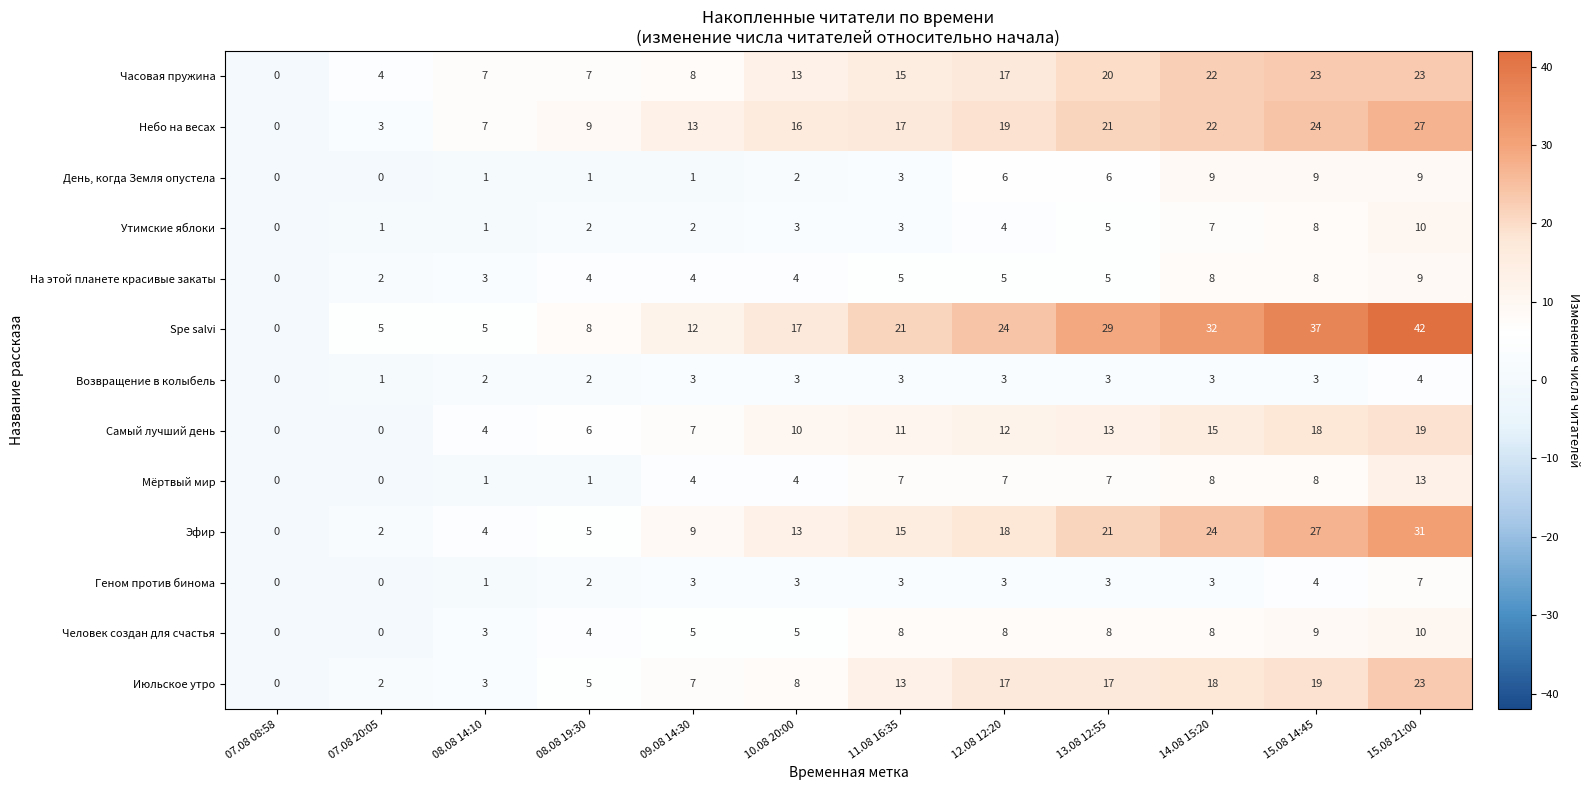

What is the maximum value shown in the chart?

42